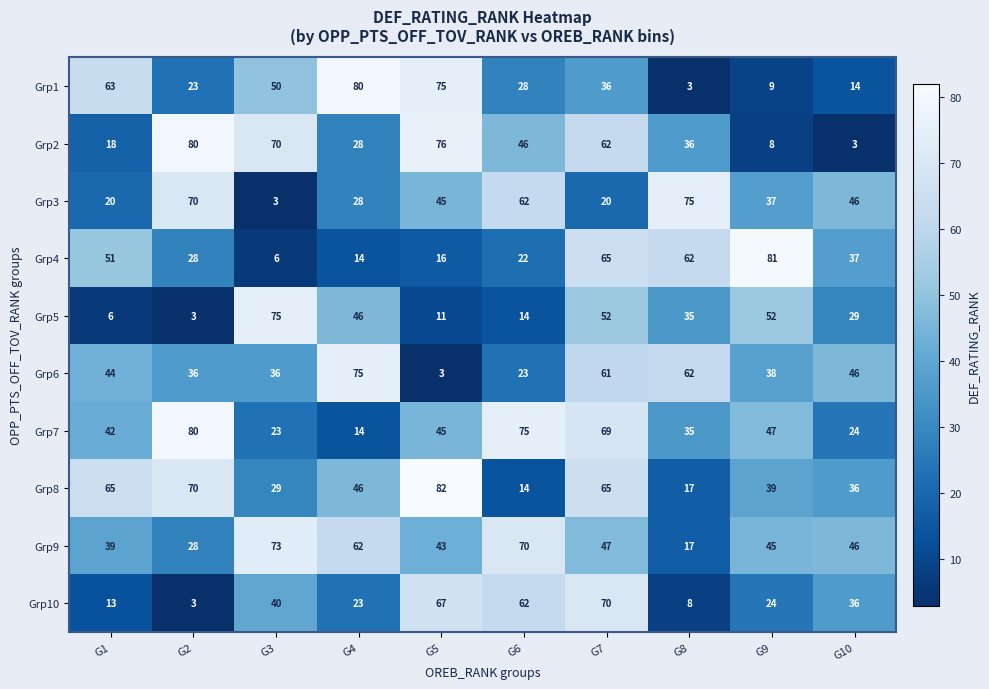

What is the difference between the highest and lowest values at G3?

72